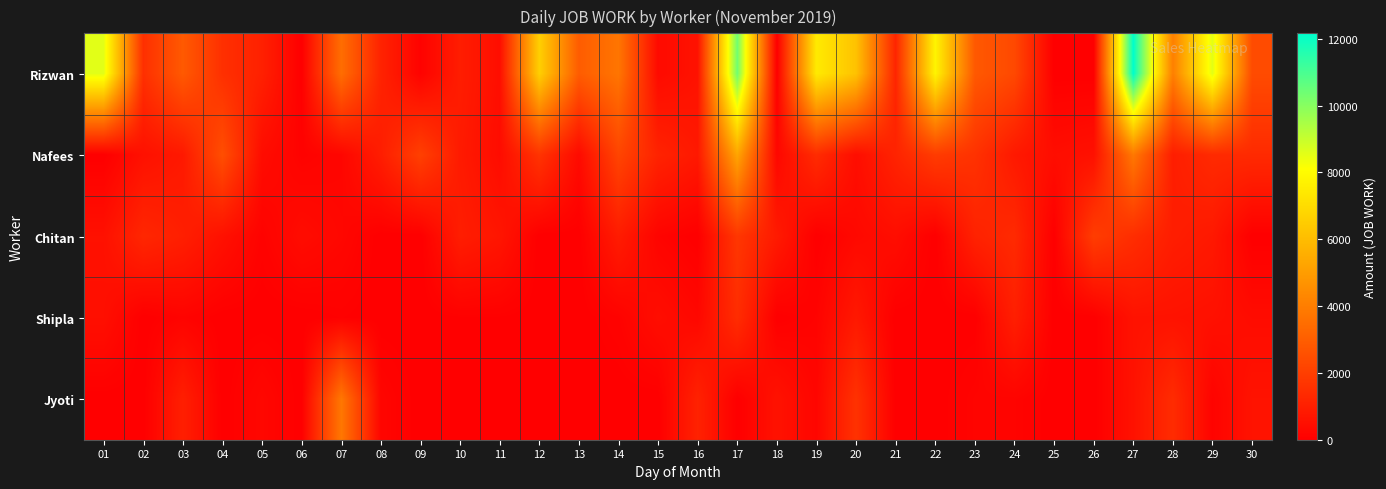

Reading left to right, transcribe all the data shown in this chart.

Rizwan: 01=8560	02=1530	03=2850	04=1530	05=1050	06=0	07=3500	08=1120	09=100	10=940	11=470	12=6600	13=2940	14=3740	15=350	16=600	17=10350	18=0	19=7455	20=6175	21=1190	22=7770	23=2830	24=2320	25=0	26=0	27=12160	28=4052	29=8560	30=2411
Nafees: 01=0	02=550	03=800	04=2500	05=400	06=100	07=200	08=950	09=2050	10=850	11=400	12=1650	13=350	14=2200	15=1130	16=800	17=5264	18=250	19=1400	20=450	21=1150	22=1900	23=1600	24=800	25=450	26=550	27=3831	28=966	29=1350	30=1349
Chitan: 01=550	02=1250	03=1000	04=550	05=100	06=400	07=250	08=0	09=0	10=950	11=700	12=0	13=0	14=900	15=150	16=0	17=1750	18=850	19=0	20=300	21=450	22=0	23=1100	24=1350	25=0	26=1950	27=1450	28=950	29=800	30=0
Shipla: 01=500	02=0	03=130	04=0	05=0	06=0	07=50	08=0	09=0	10=40	11=40	12=0	13=0	14=110	15=450	16=259	17=1434	18=0	19=125	20=800	21=0	22=0	23=0	24=1000	25=0	26=0	27=600	28=600	29=540	30=400
Jyoti: 01=0	02=0	03=1000	04=0	05=250	06=0	07=3800	08=194	09=0	10=20	11=20	12=0	13=0	14=0	15=0	16=1097	17=0	18=600	19=195	20=1600	21=0	22=0	23=150	24=150	25=0	26=0	27=580	28=1404	29=130	30=620